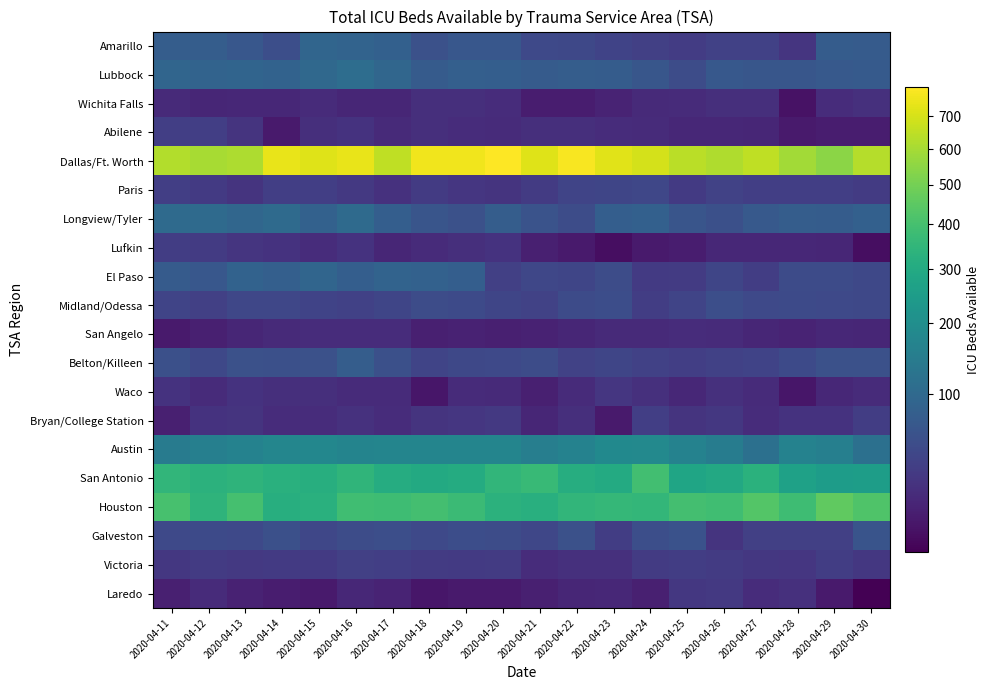

Count the number of data series in this chart.

20